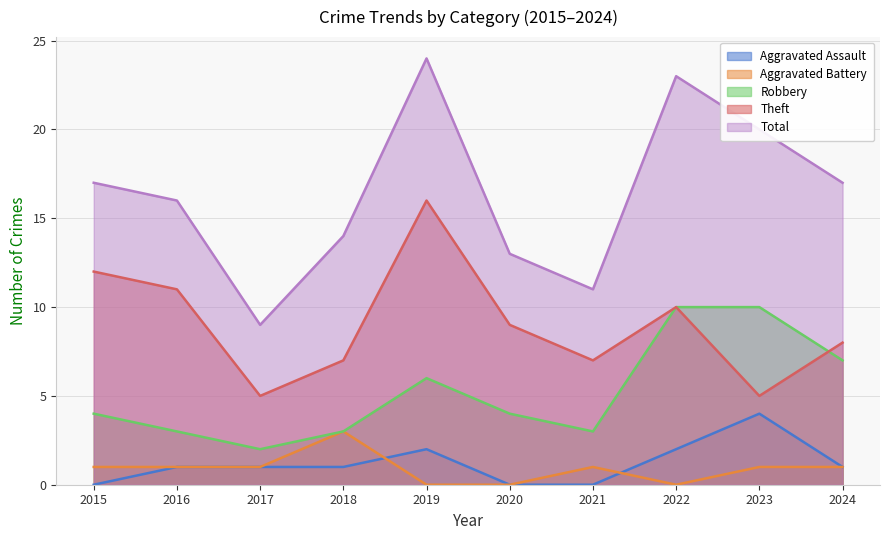

How many data points in Aggravated Battery are less than 1?

3